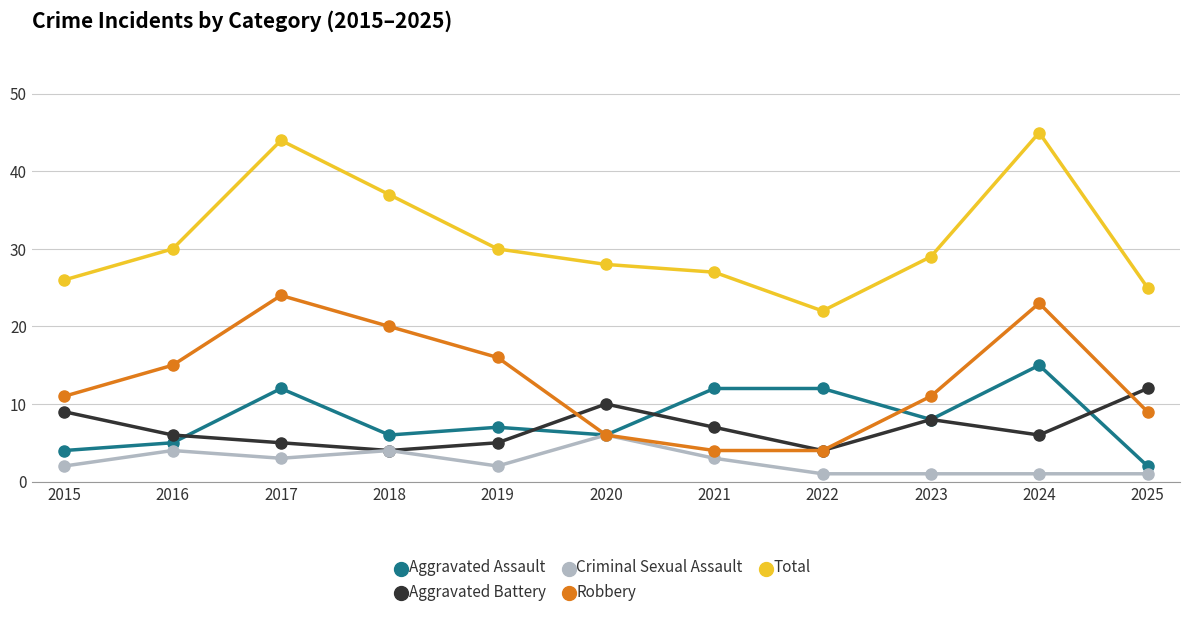

Is it true that Aggravated Assault equals 10 at 2024?

False